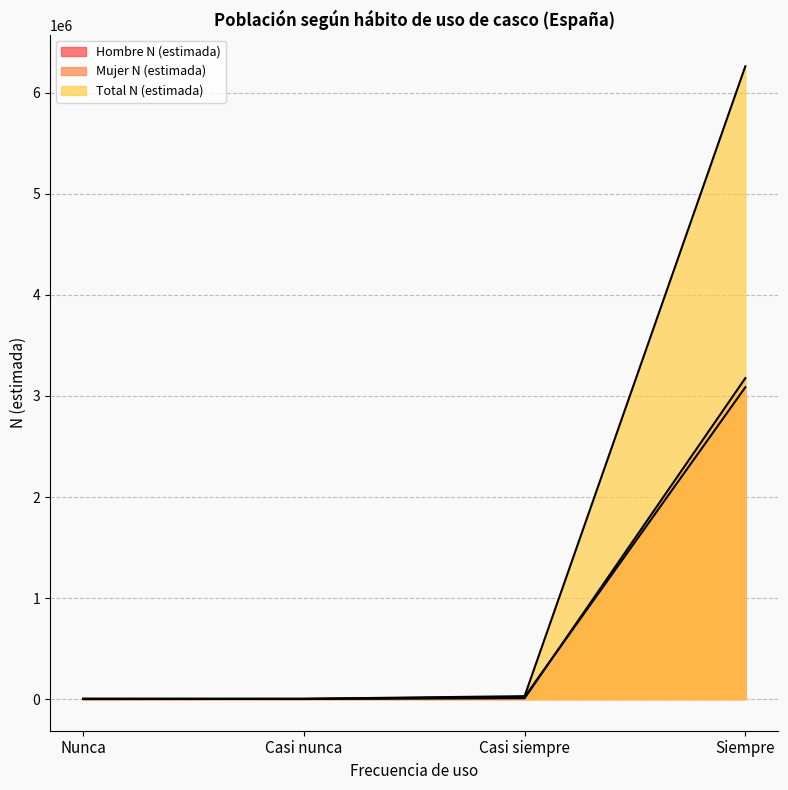

What is the difference between the second highest and second lowest values in the Total N (estimada) series?

25752